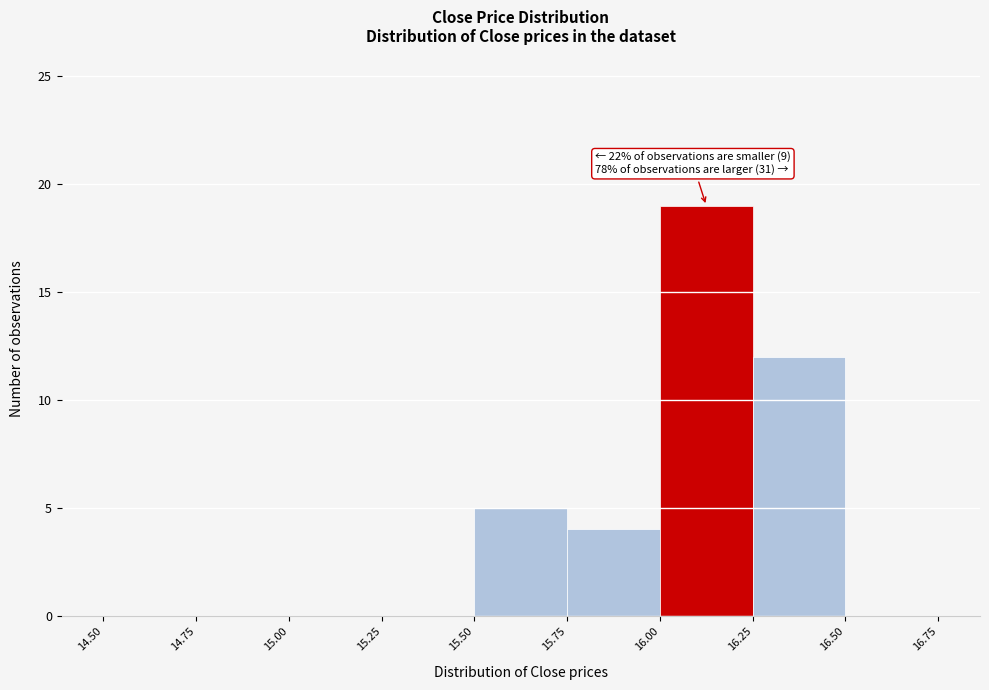

Which range on the x-axis has the tallest bar?

16.00 to 16.25